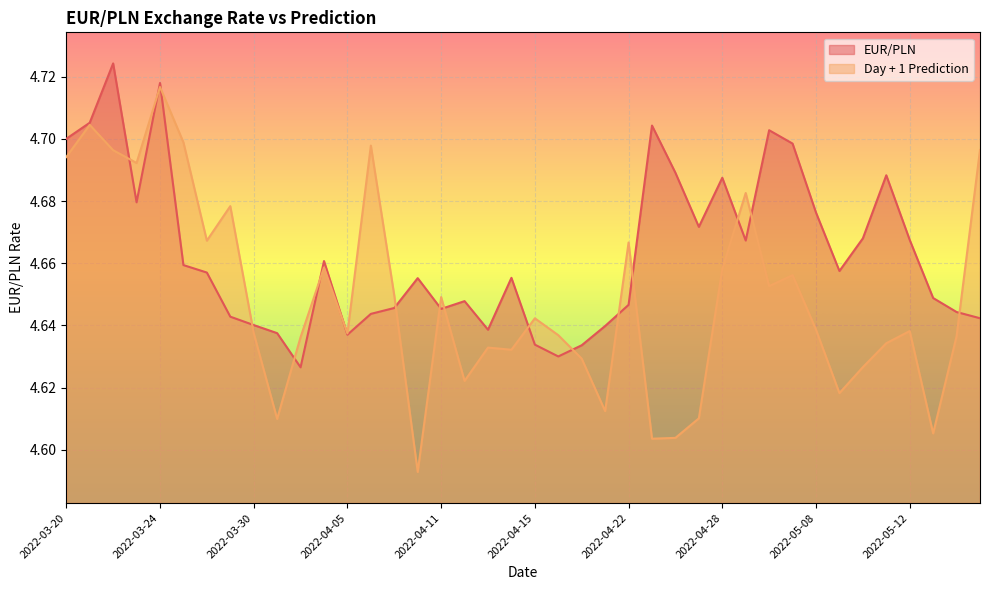

What value does the Day + 1 Prediction series have at 2022-03-25?

4.7